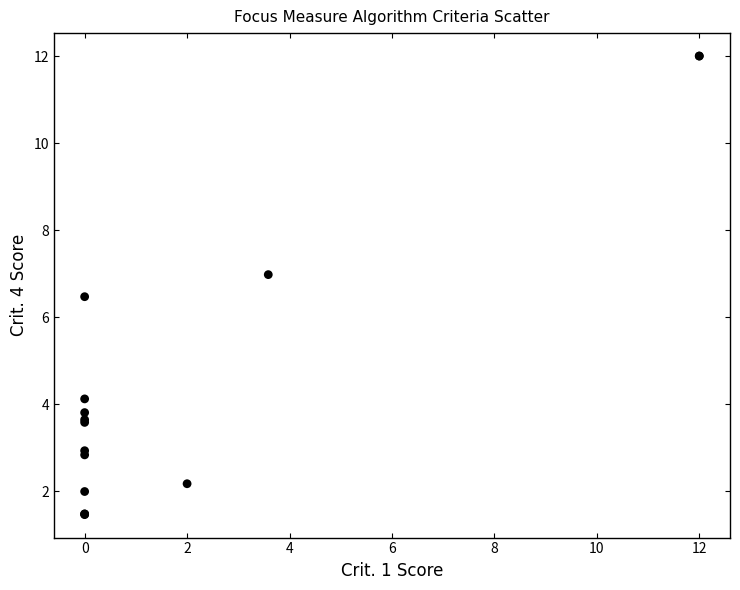

What Y value in the scatter plot is closest to 6?

6.5